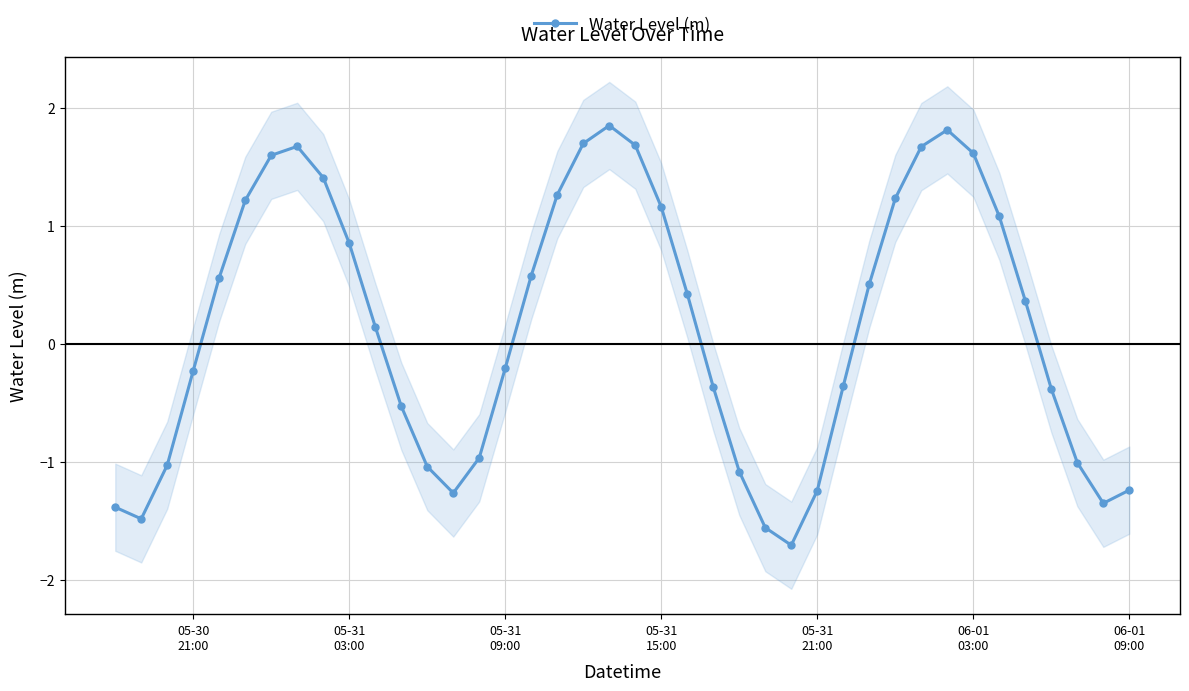

True or false: Water Level (m) has more than 1 points higher than both neighbors.

True